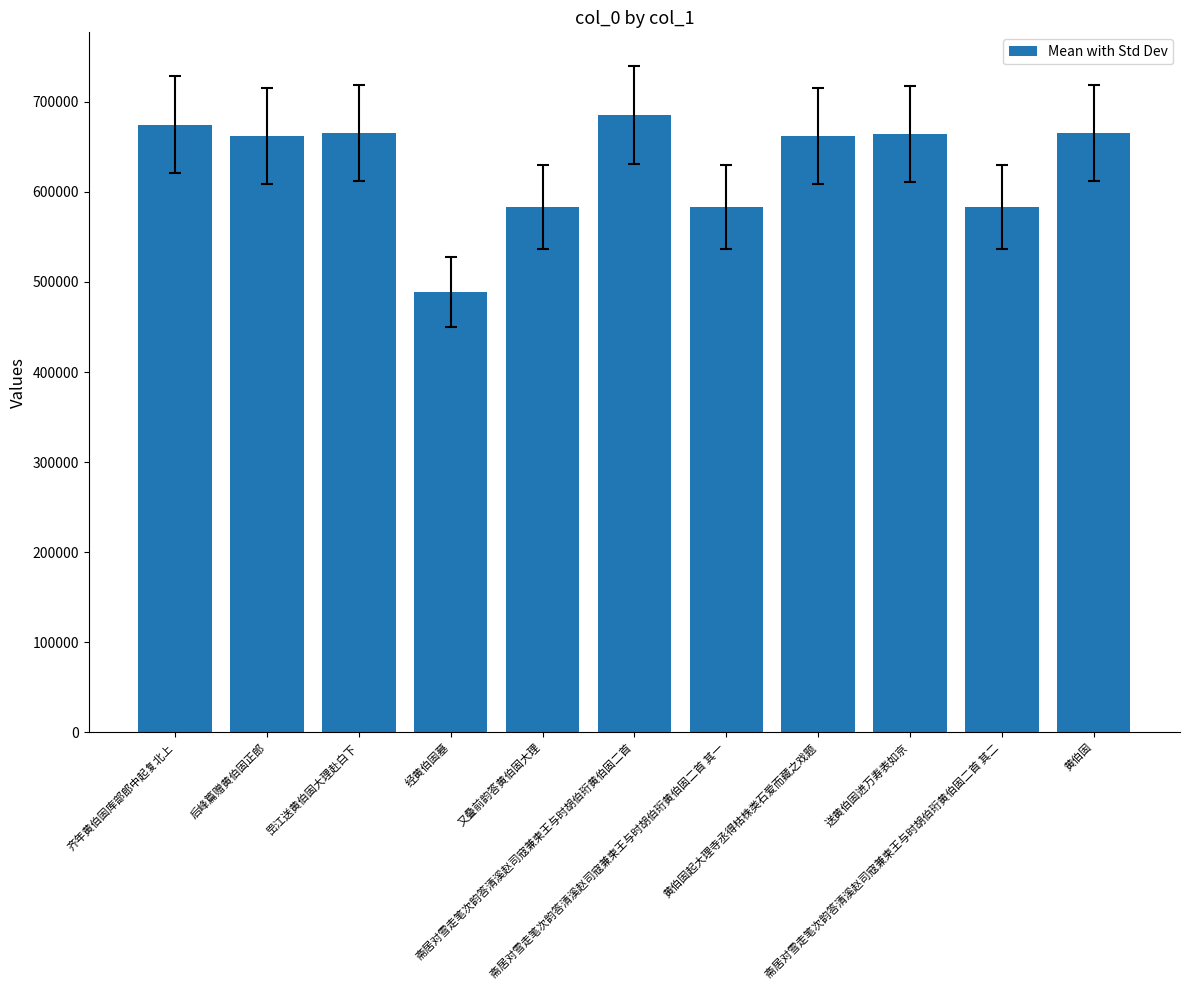

Which label corresponds to the smallest value in the chart?

经黄伯固墓